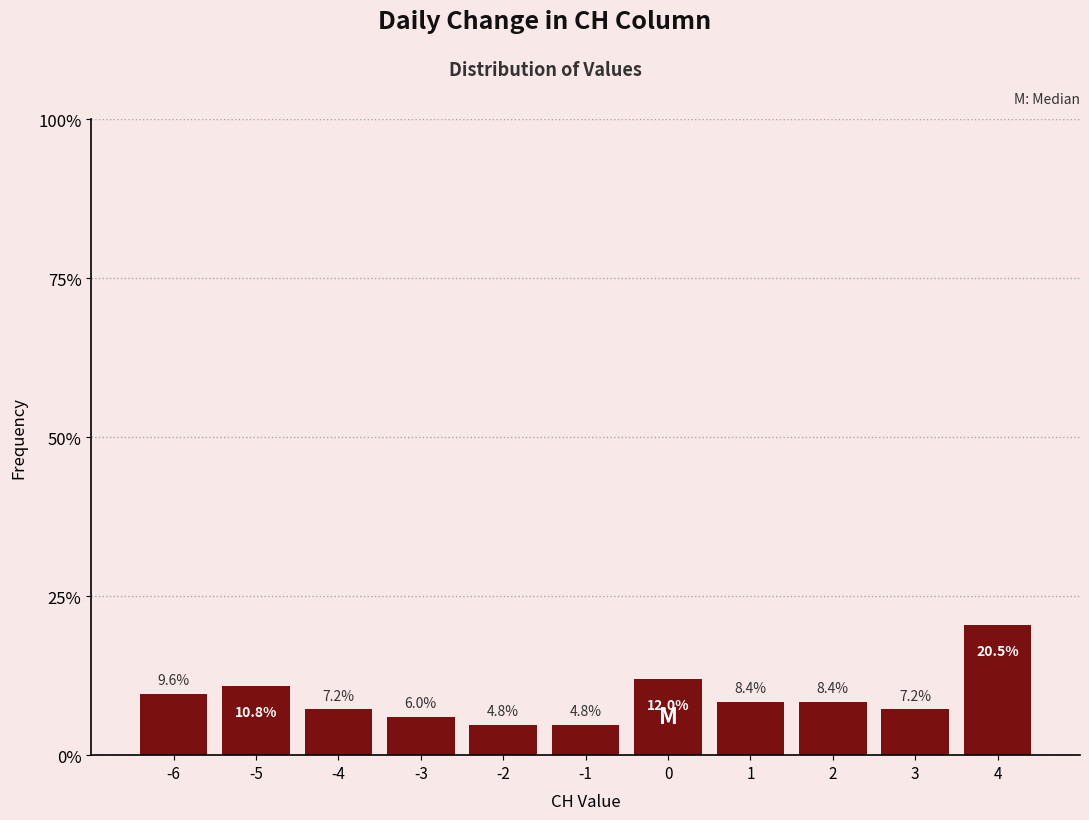

Reading left to right, what are all the values shown in this chart?

-6=9.6	-5=10.8	-4=7.2	-3=6.0	-2=4.8	-1=4.8	0=12.0	1=8.4	2=8.4	3=7.2	4=20.5